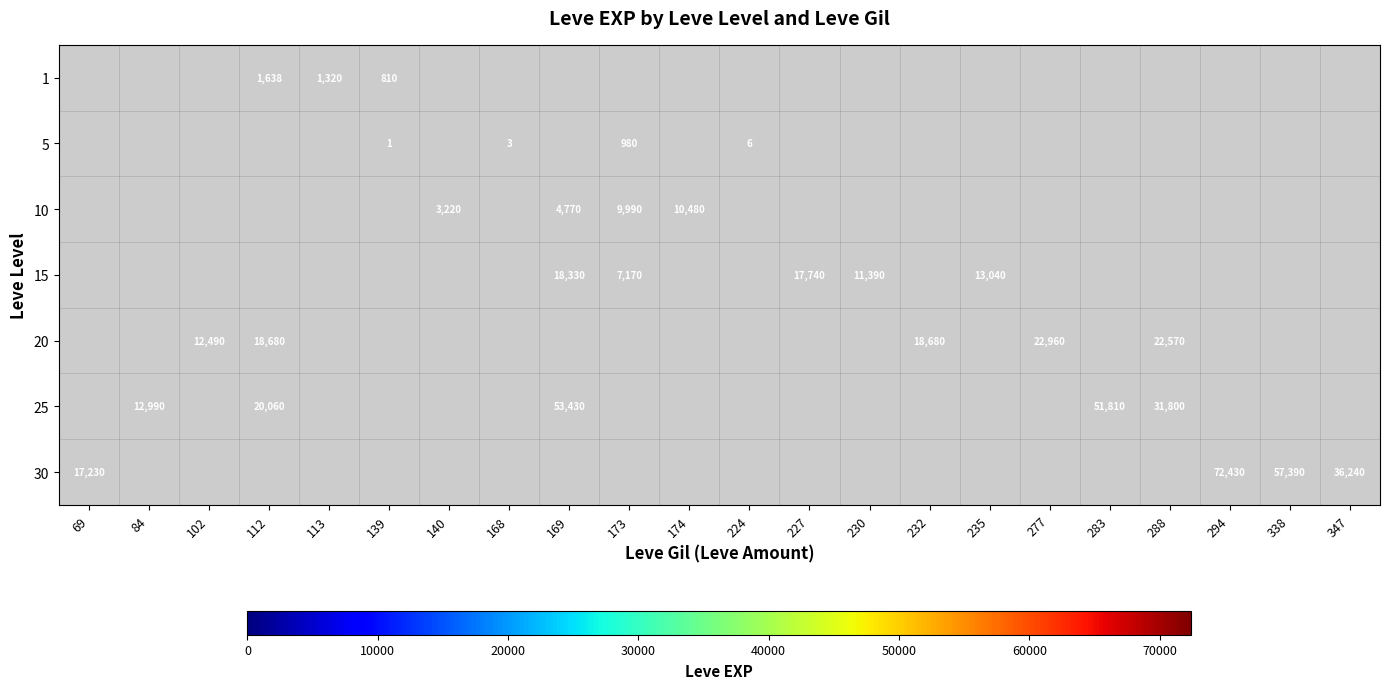

The value of 15 at 230 is 5148. True or false?

False